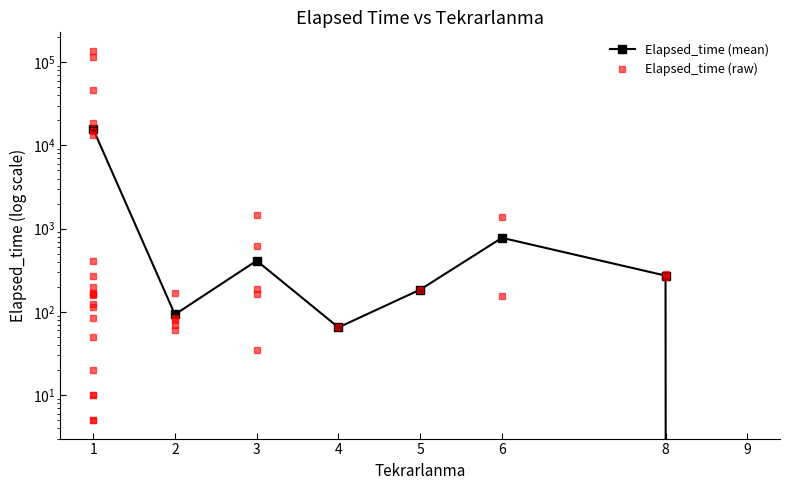

Is it true that the value at 1 is 8872?

False